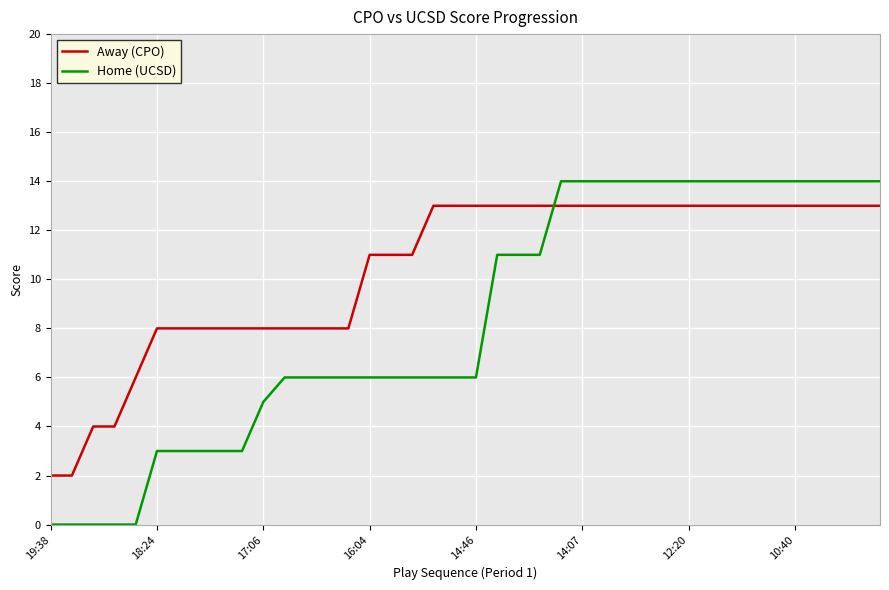

True or false: Home (UCSD) and Away (CPO) cross at least once.

True